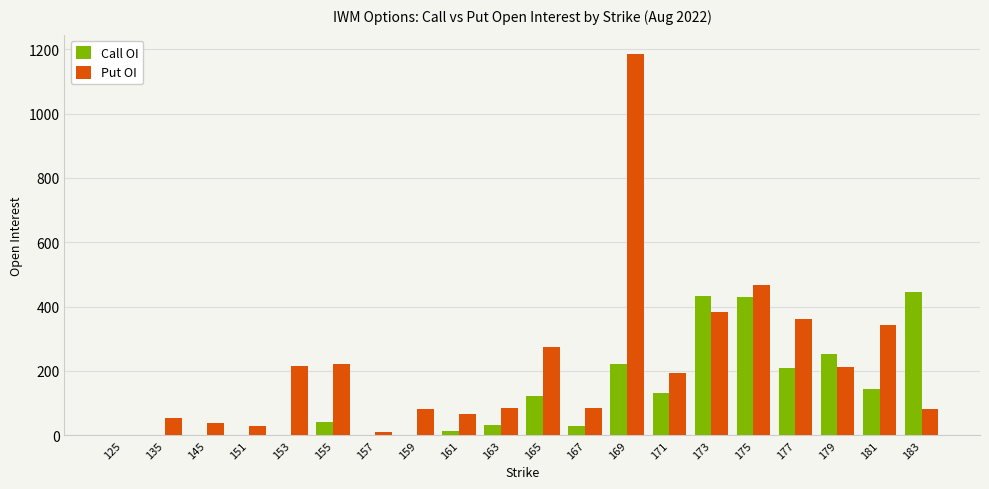

What is the greatest value displayed?

1186